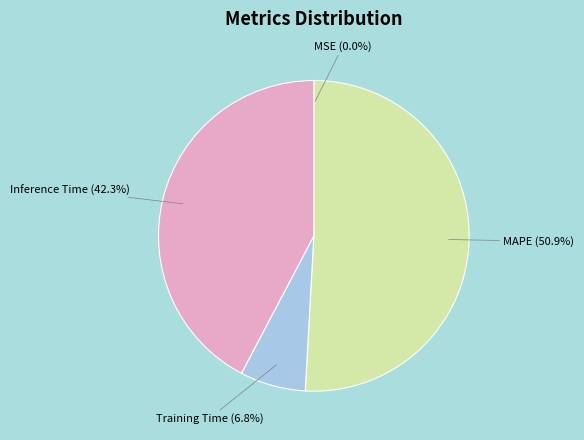

Is there any slice that represents more than half of the pie?

Yes